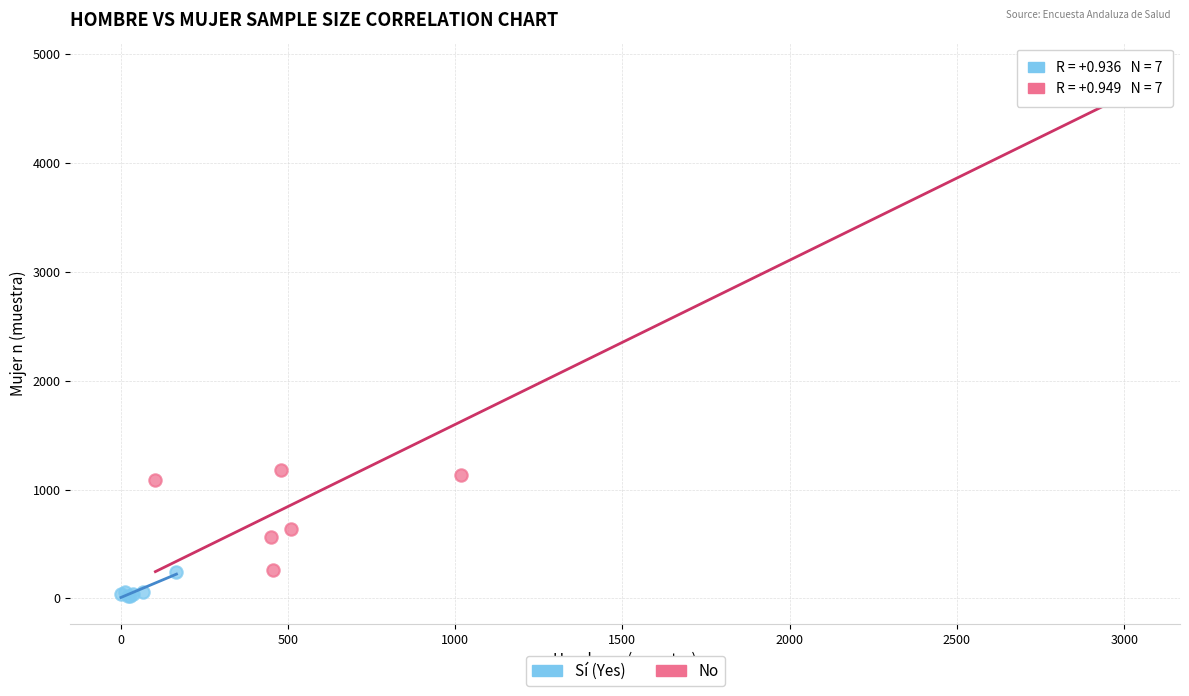

Which series contains the highest Y value?

No